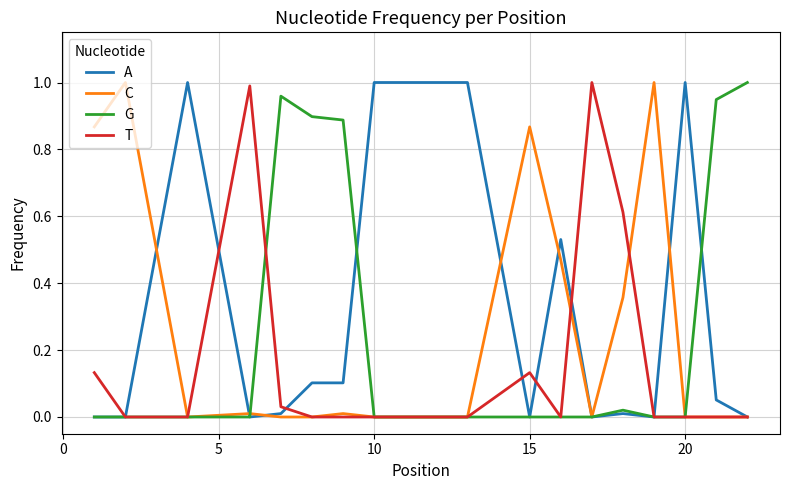

How many lines are shown in the chart?

4